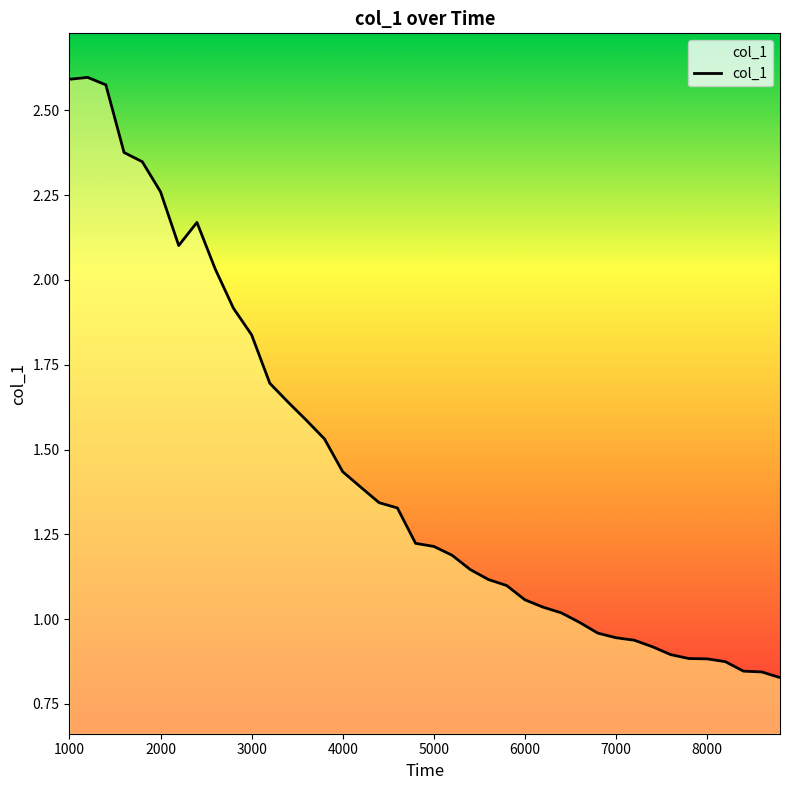

The value at 6000 is 0.7. True or false?

False